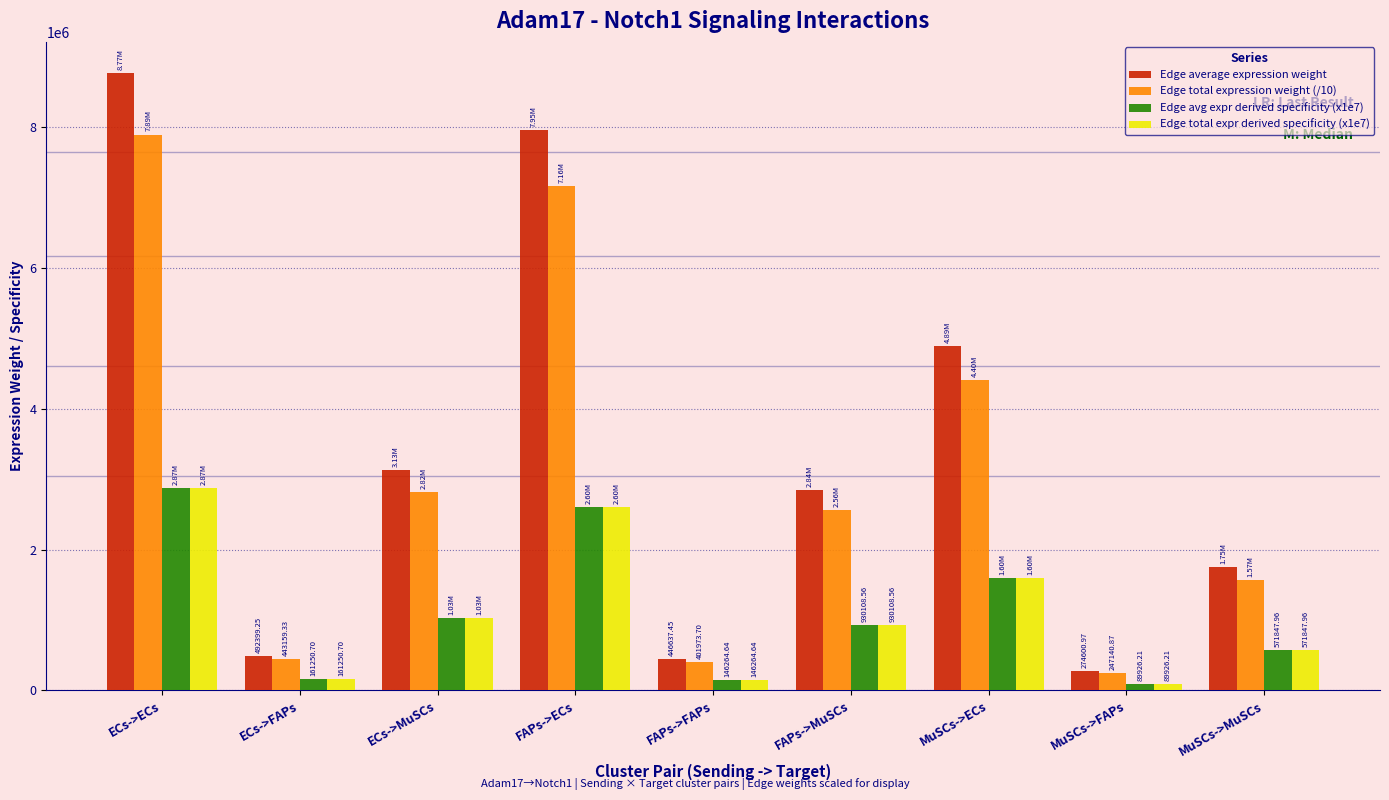

What is the spread (max minus min) of values at FAPs->MuSCs?

1910094.6